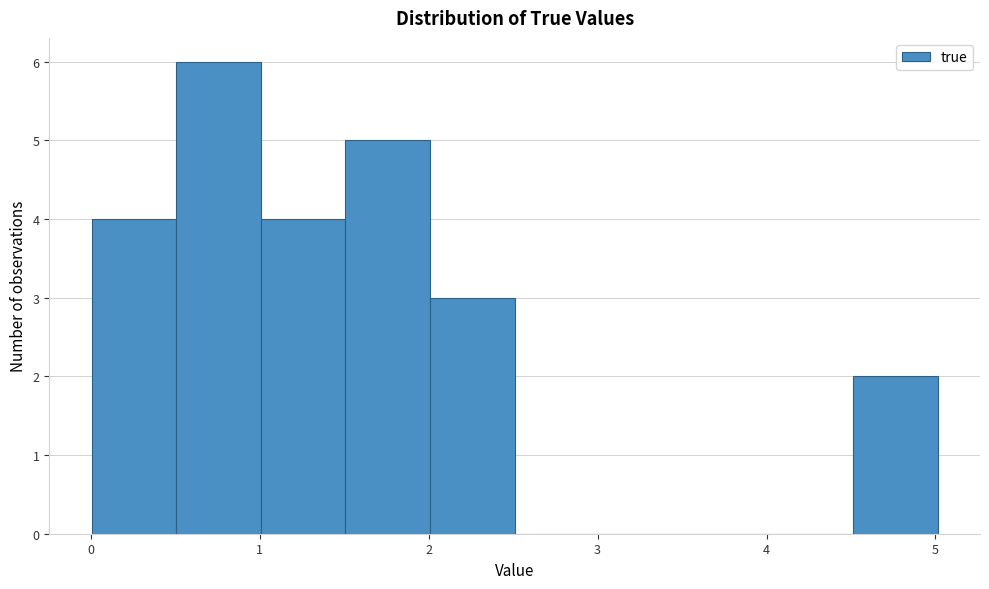

Reading left to right, transcribe this chart: for each bar, give the range it covers on the x-axis and its height. Neither the bar edges nor the heights are printed on the chart, so give them approximately, as read against the axes.

0.0 to 0.5: 4
0.5 to 1.0: 6
1.0 to 1.5: 4
1.5 to 2.0: 5
2.0 to 2.5: 3
2.5 to 3.0: 0
3.0 to 3.5: 0
3.5 to 4.0: 0
4.0 to 4.5: 0
4.5 to 5.0: 2